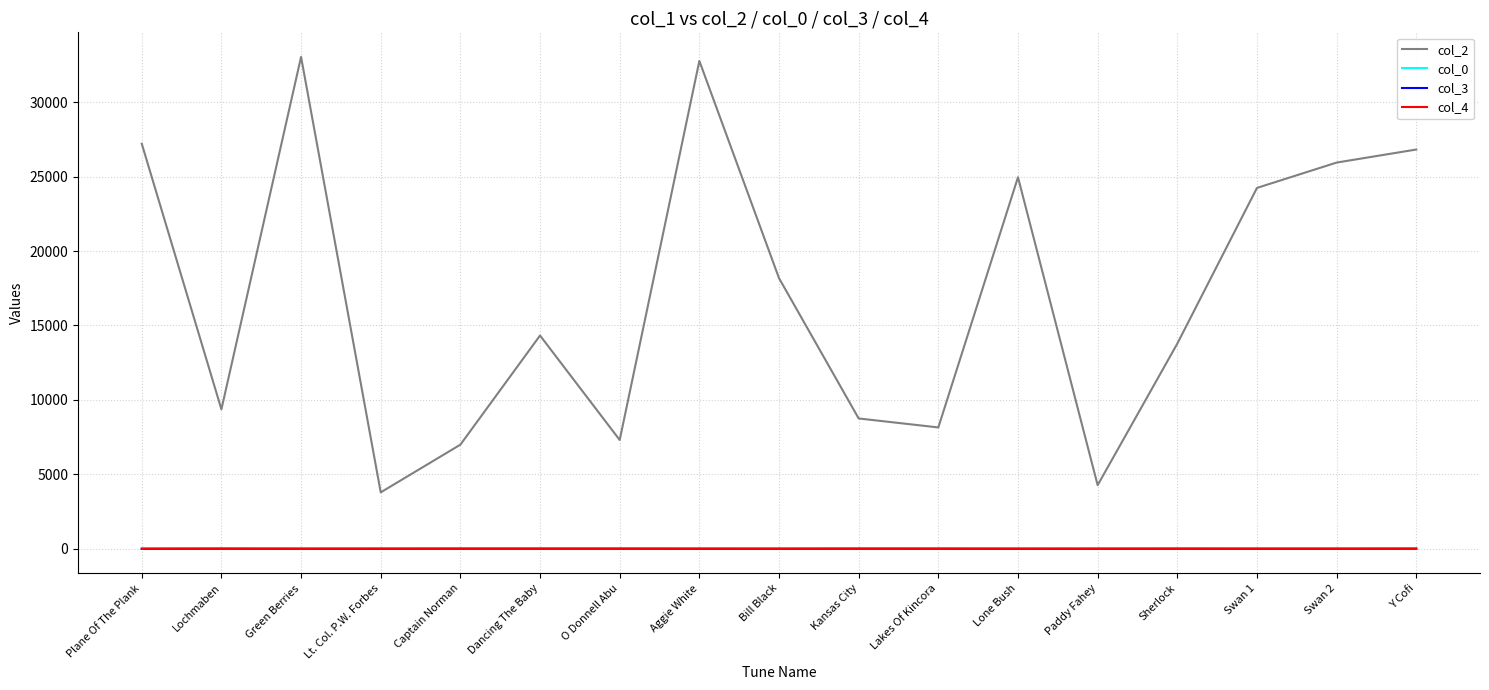

True or false: col_2 and col_3 cross at least once.

False